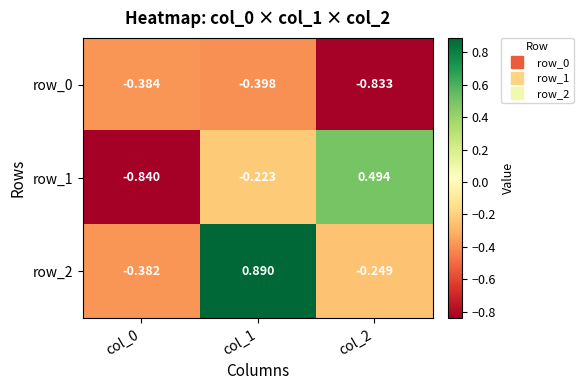

What is the total value across all series at col_2?

-0.6